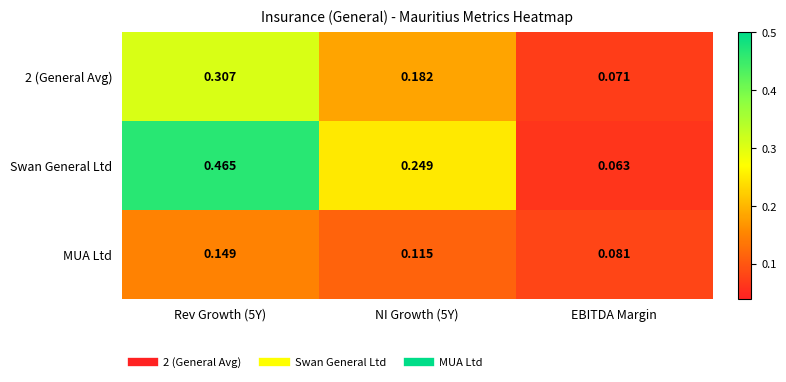

Count the number of categories in the chart.

3